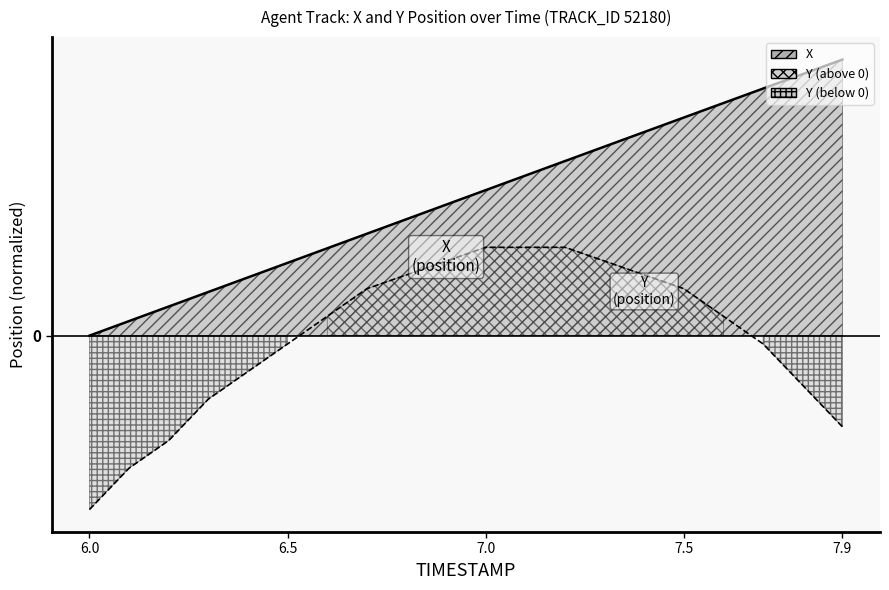

What is the value of the X line point at the 10th from the left?

4.7